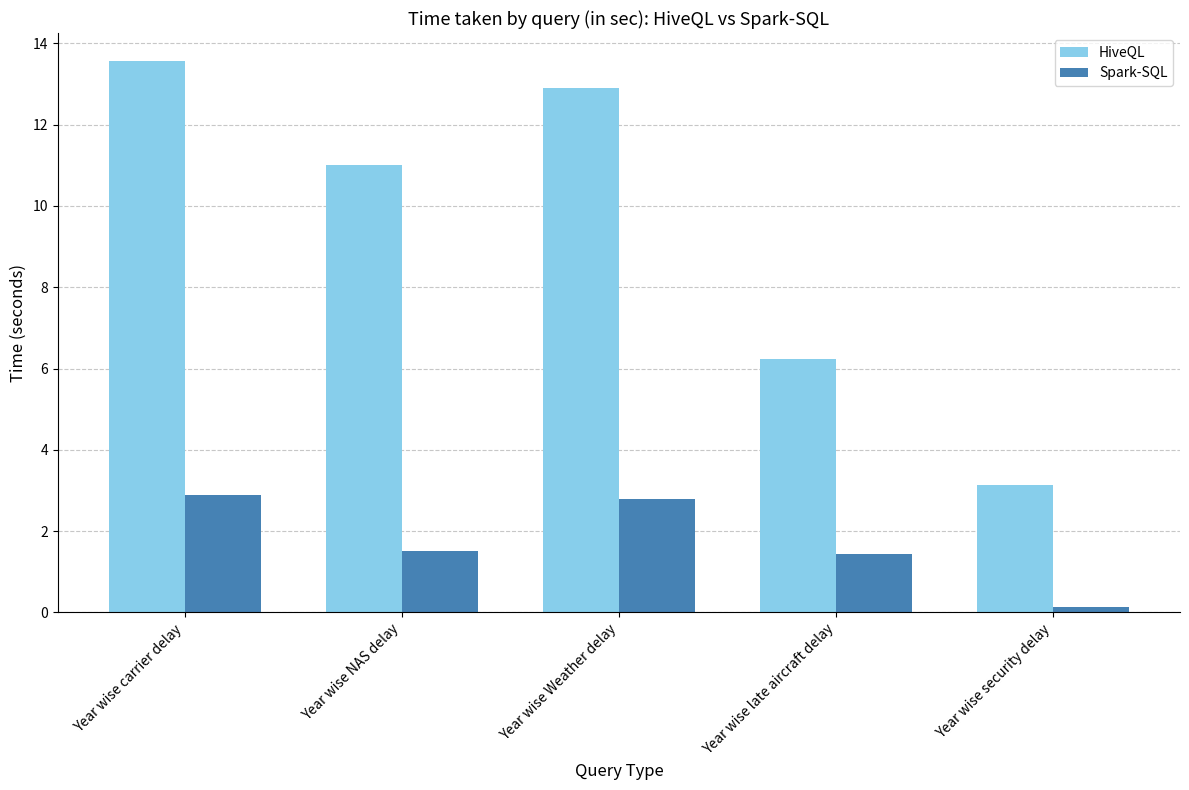

The value of HiveQL at Year wise NAS delay is 11.0. True or false?

True